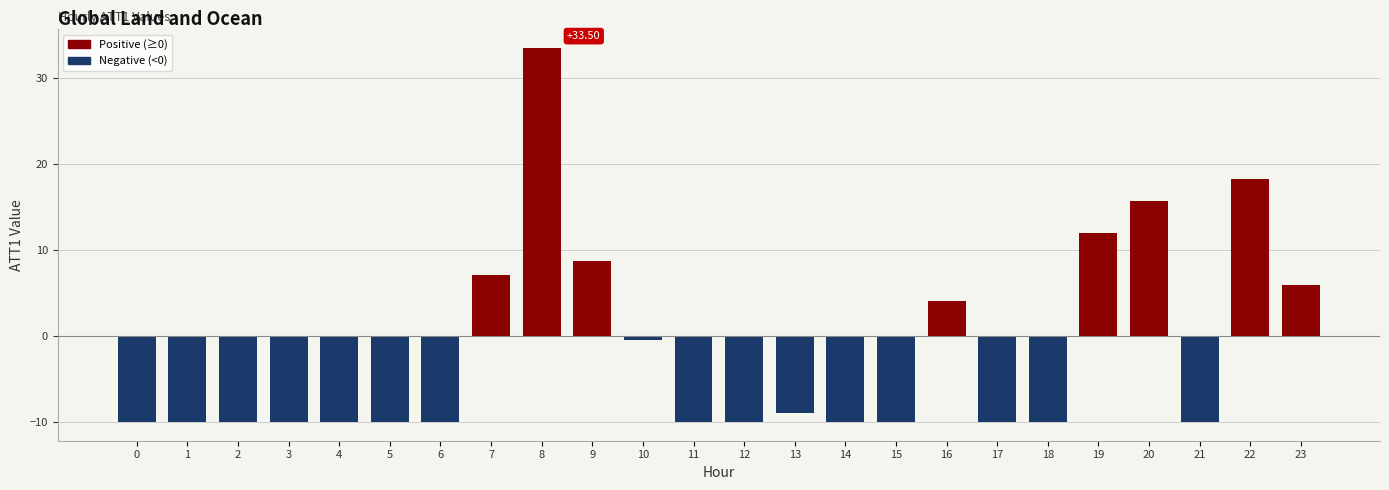

What is the change in value from 2 to 16?

+14.1